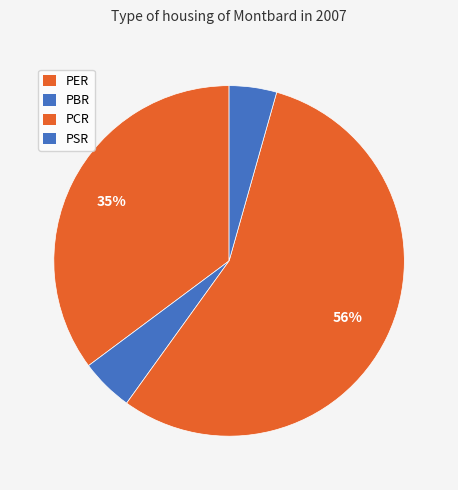

How many segments does this pie chart have?

4